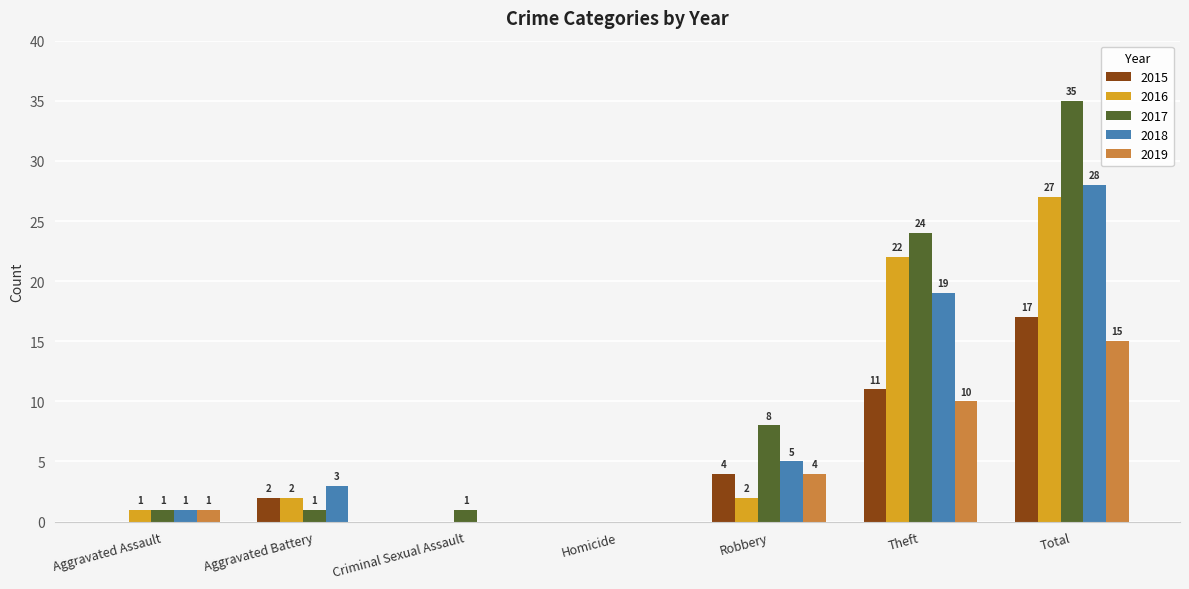

What is the maximum value for 2015?

17